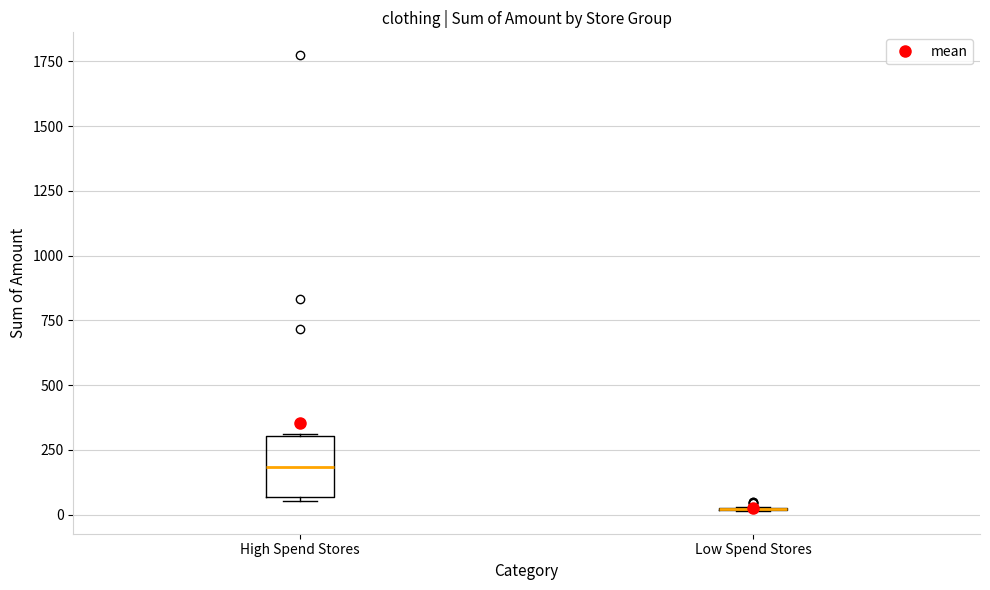

Reading left to right, transcribe this box plot: for each box, give where its median line is, the range the box spans, and where its two whiskers end, as read against the y-axis. The values are not printed on the chart, so give them approximately, as read against the axis.

High Spend Stores: median 200, box 50 to 300, whiskers 50 to 300
Low Spend Stores: box collapsed to a line at 0, whiskers 0 to 50